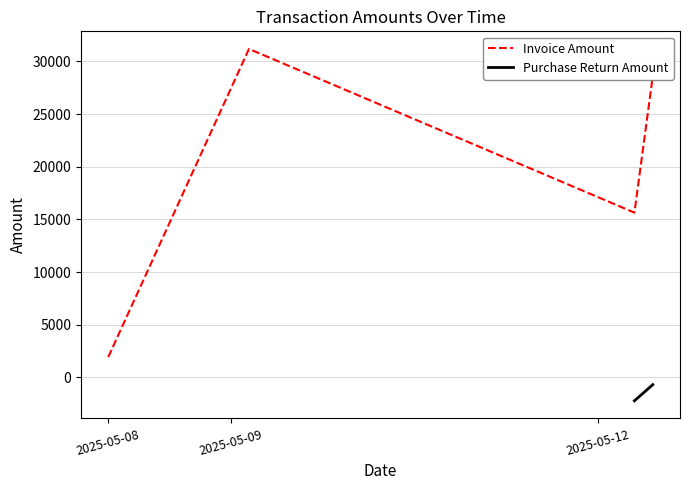

In Invoice Amount, how many points are higher than both neighbors (excluding endpoints)?

1